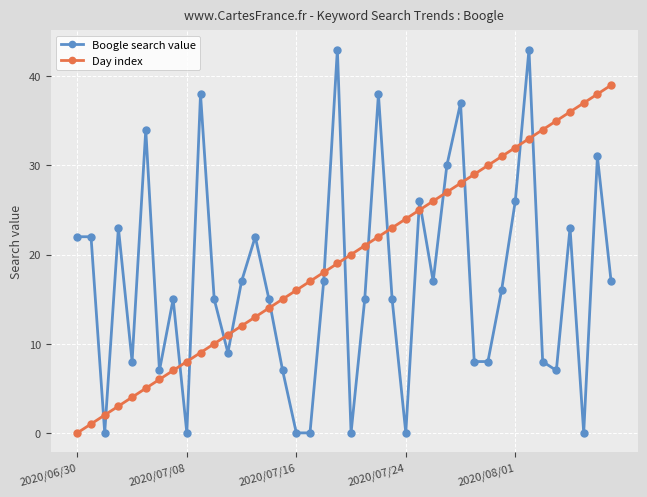

True or false: Boogle search value has more than 0 interior local peaks.

True